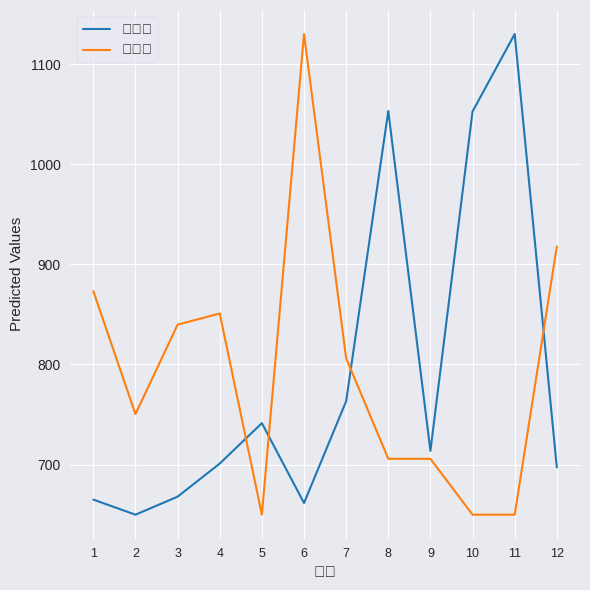

What is the total value across all series at 9?

1419.5